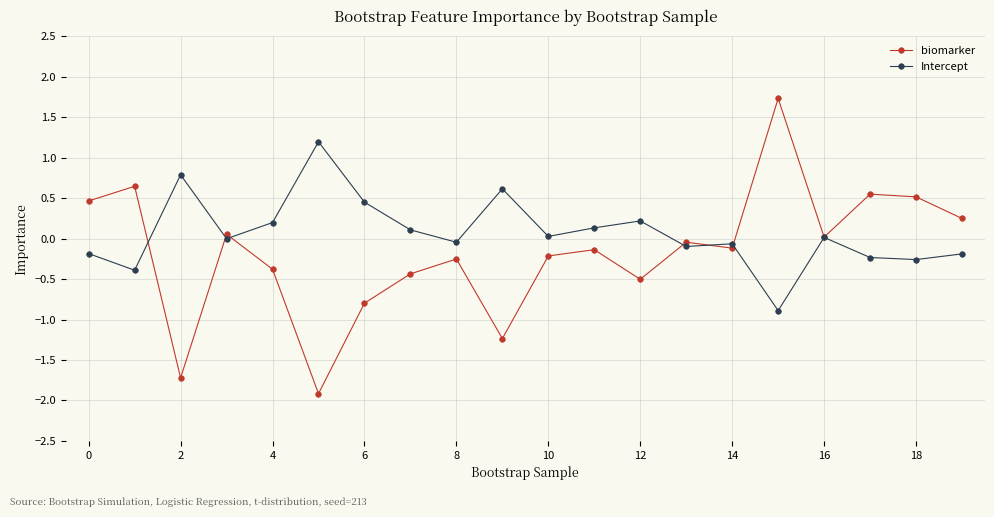

Which series has the widest spread of values?

biomarker